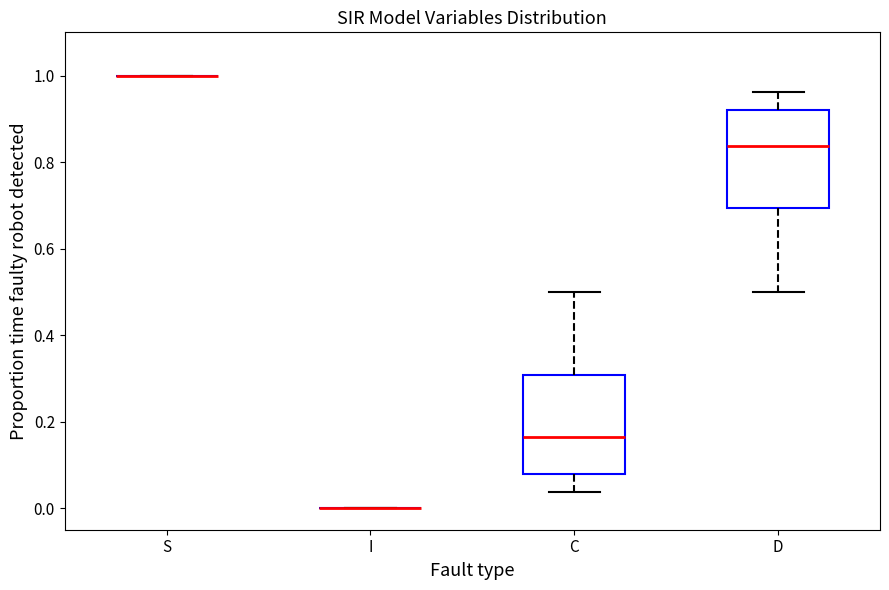

Reading left to right, transcribe this box plot: for each box, give where its median line is, the range the box spans, and where its two whiskers end, as read against the y-axis. The values are not printed on the chart, so give them approximately, as read against the axis.

S: box collapsed to a line at 1.00, whiskers 1.00 to 1.00
I: box collapsed to a line at 0.00, whiskers 0.00 to 0.00
C: median 0.16, box 0.08 to 0.30, whiskers 0.04 to 0.50
D: median 0.84, box 0.70 to 0.92, whiskers 0.50 to 0.96